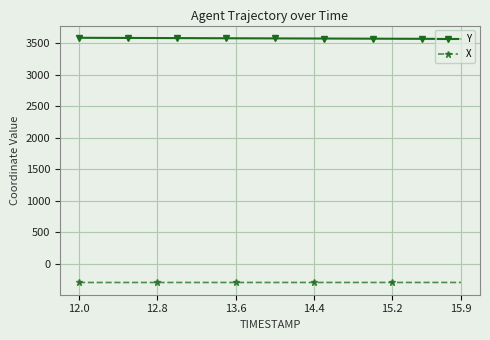

What is the sum of all X values?

-11849.9